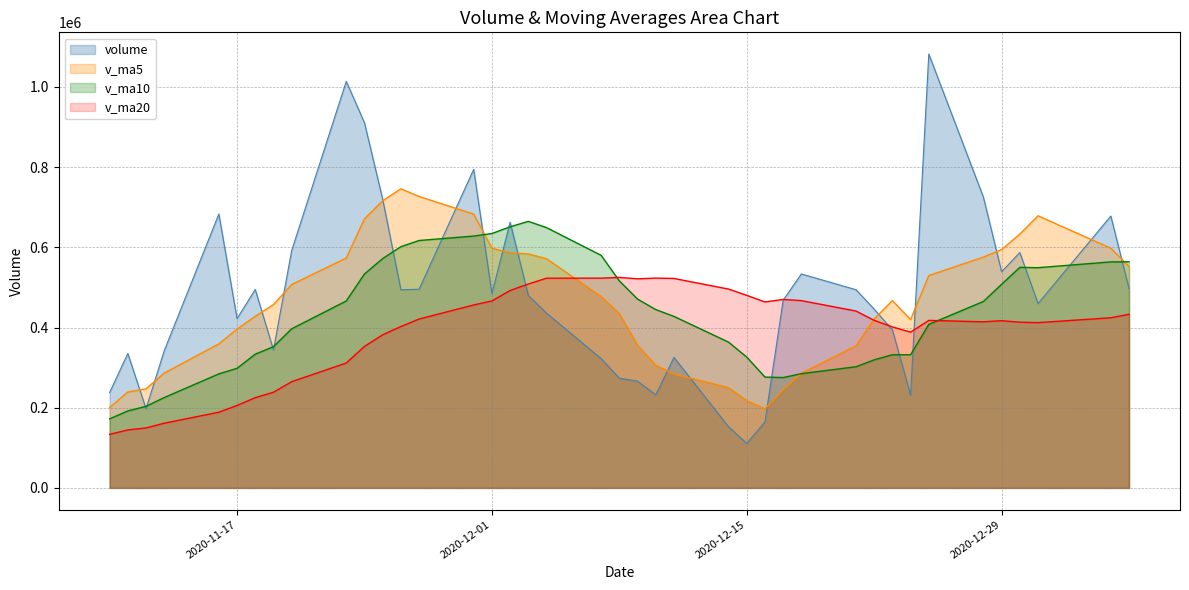

What is the difference between the highest and lowest values at 2020-12-23?

135009.2